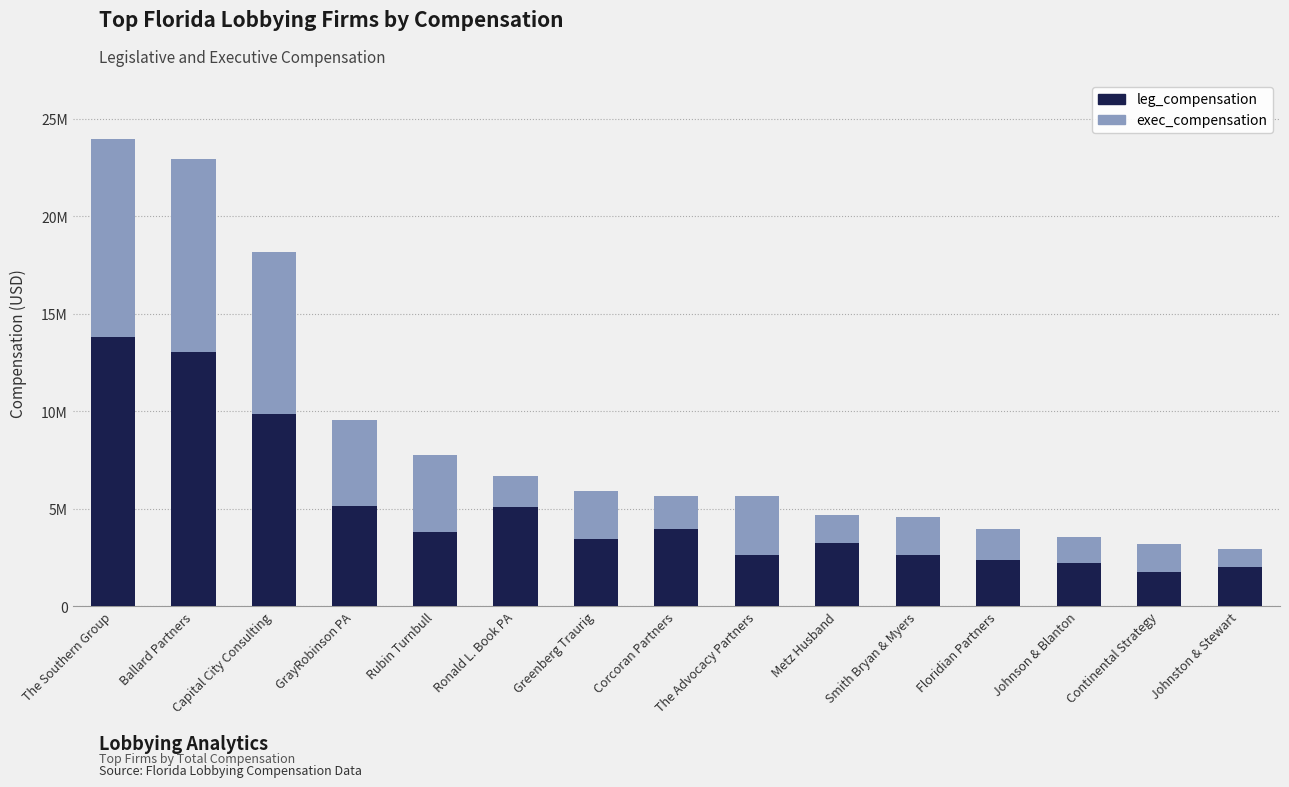

What are all the series names shown in the legend?

leg_compensation, exec_compensation